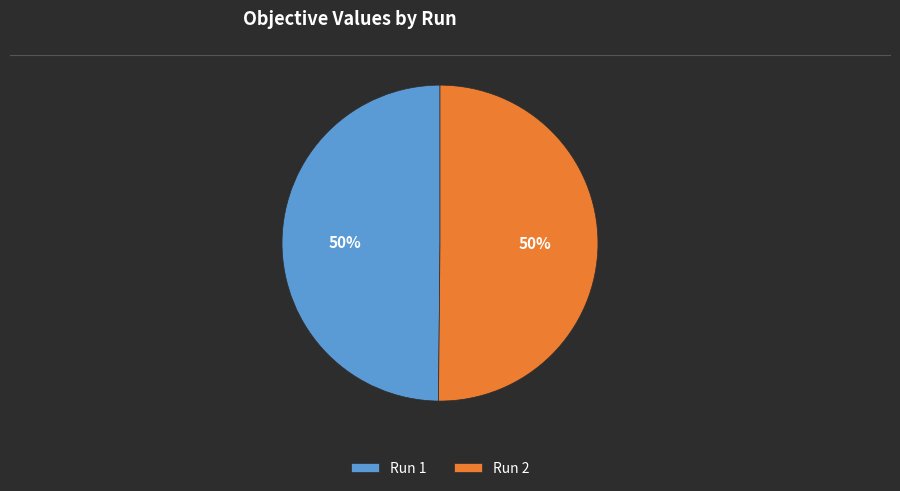

To the nearest percent, what is the combined percentage of Run 1 and Run 2?

100%